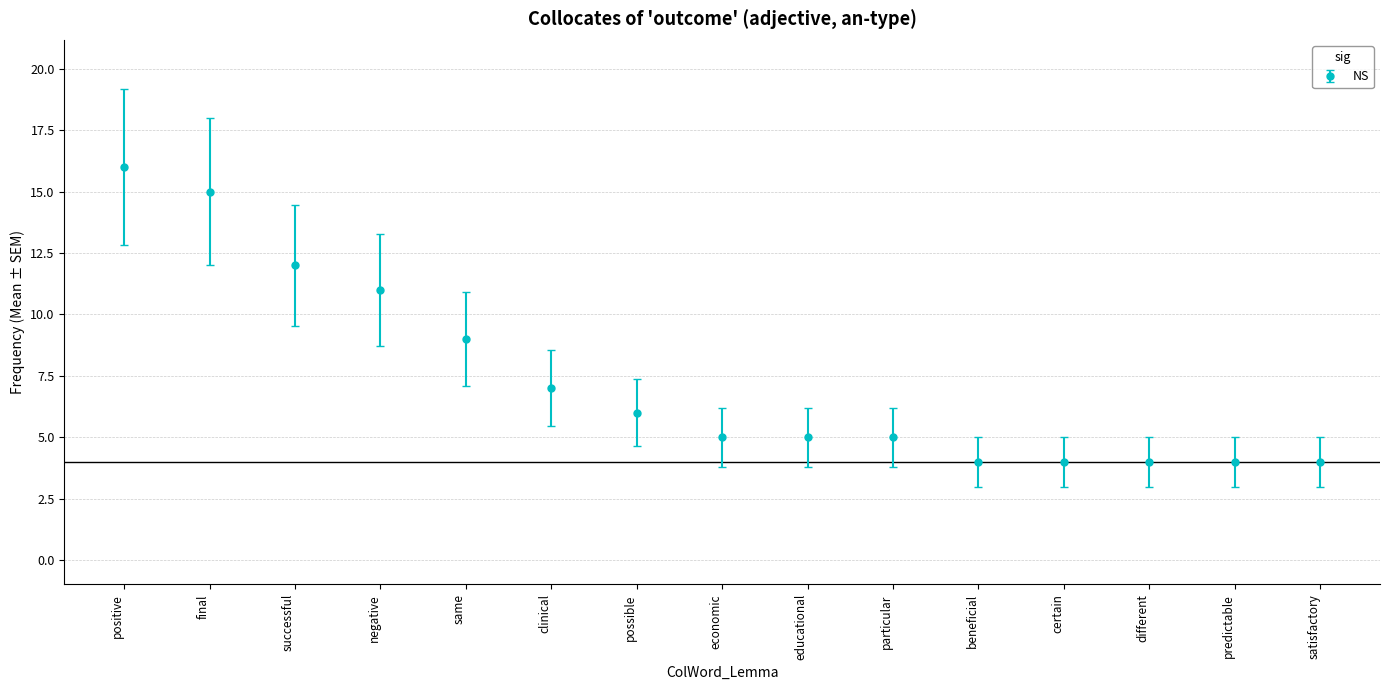

True or false: the data shows 7 at particular.

False